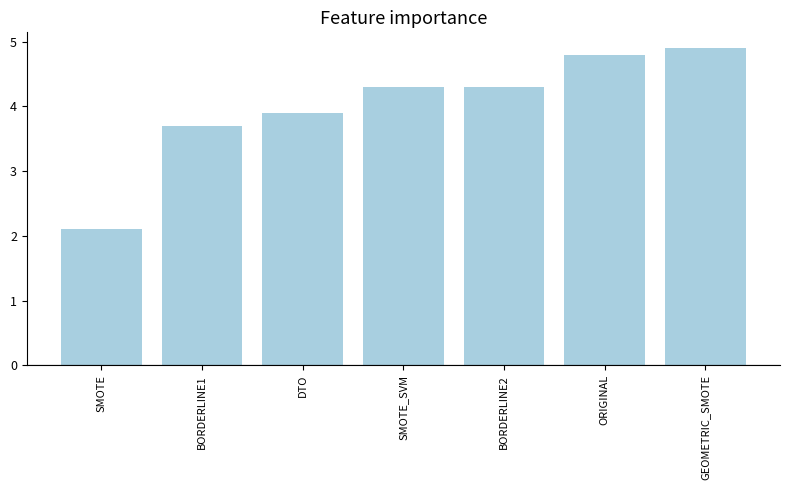

True or false: the data shows 3.9 at DTO.

True